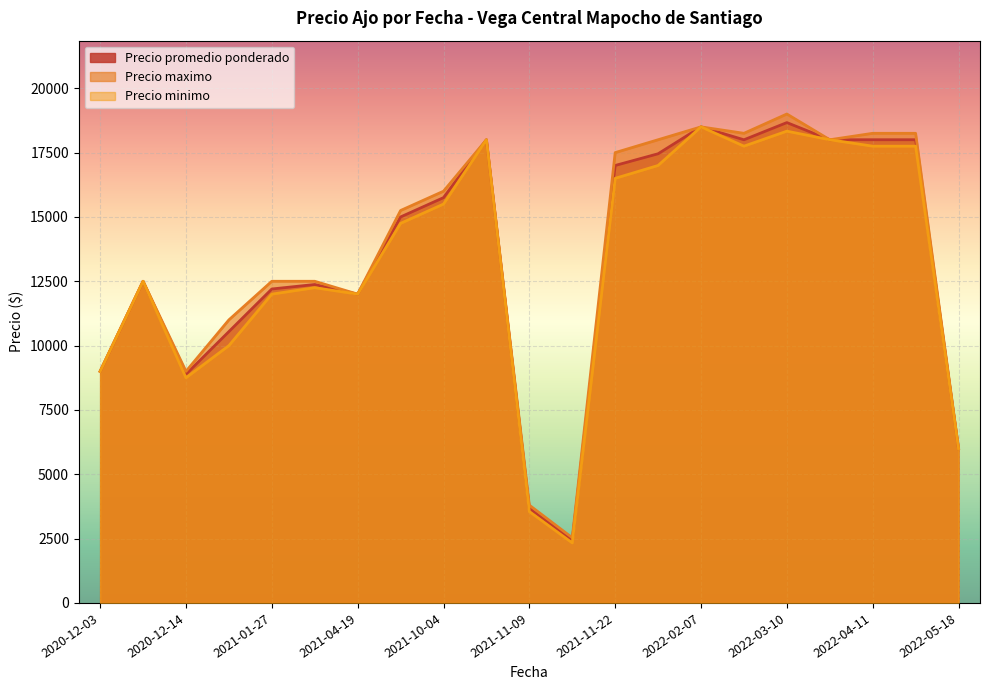

Which category has the highest value in the Precio minimo series?

2022-02-07